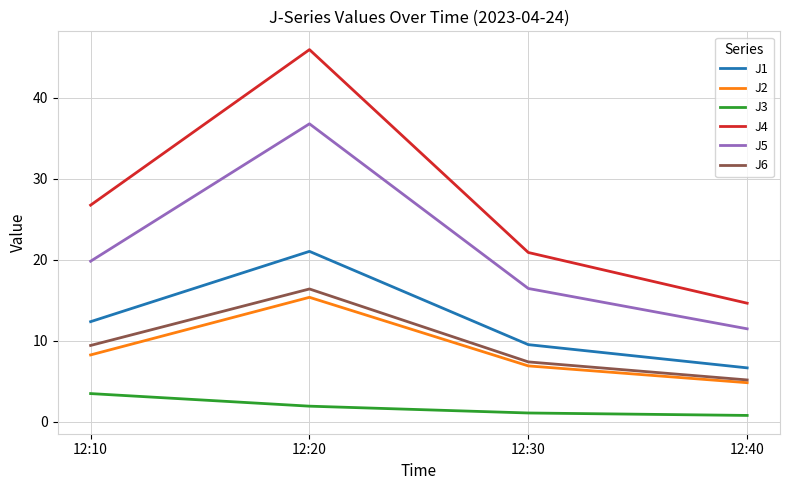

What is the minimum value shown in the chart?

0.8